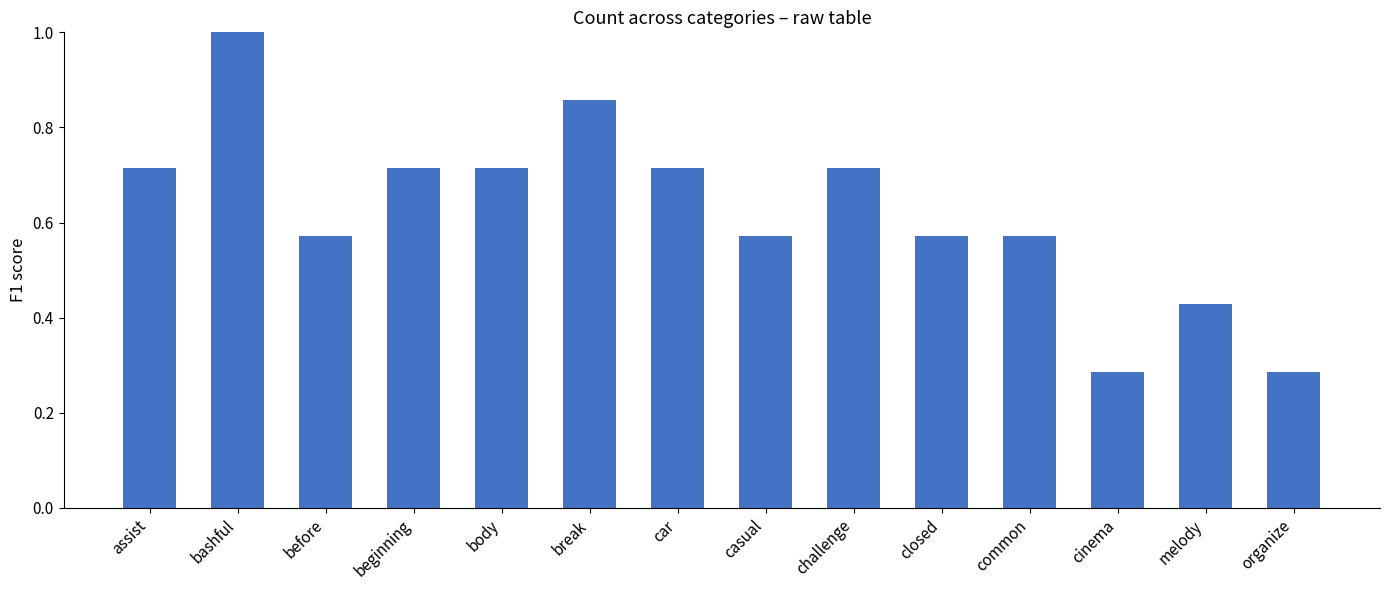

How many series are shown in this chart?

1